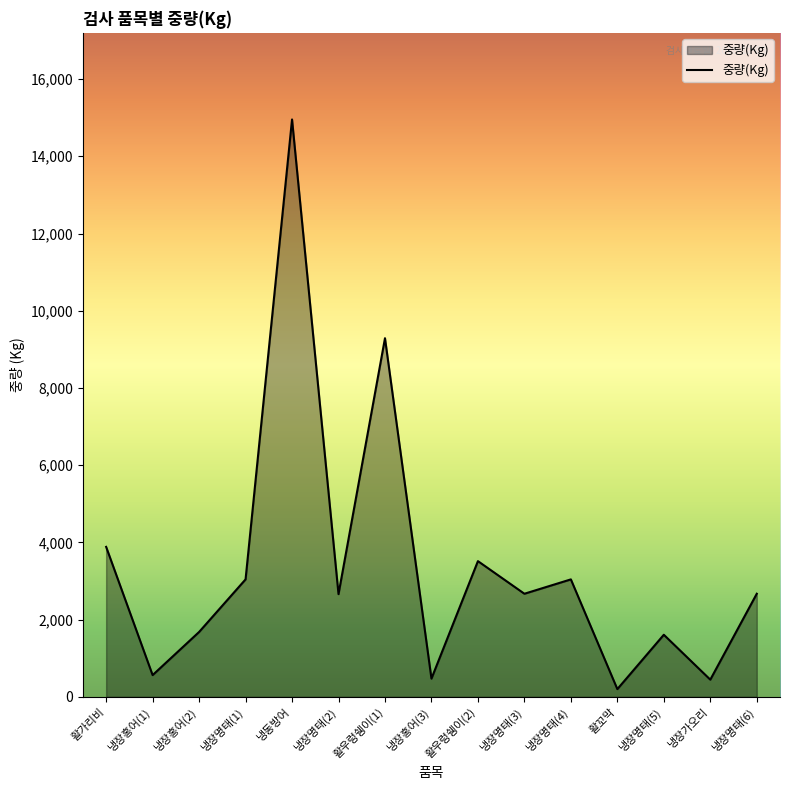

The value at 냉장홍어(3) is 472. True or false?

True